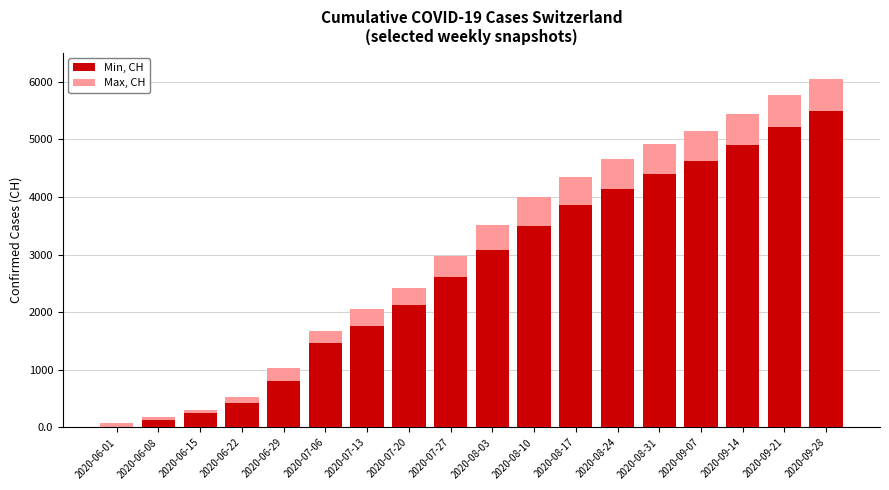

Rank the series at 2020-06-22 from highest to lowest value.

Max, CH, Min, CH